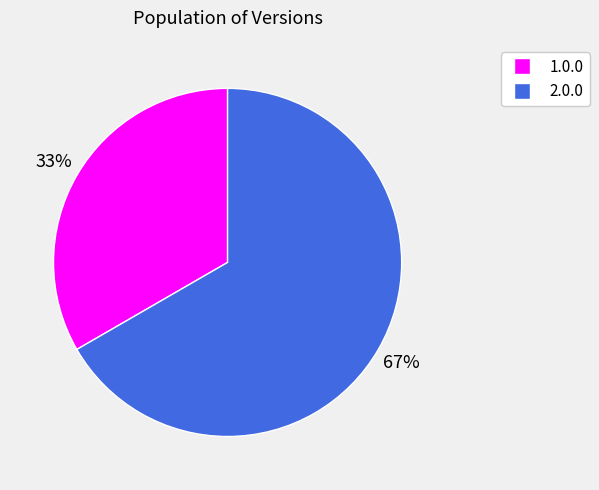

To the nearest percent, what is the combined percentage of 1.0.0 and 2.0.0?

100%